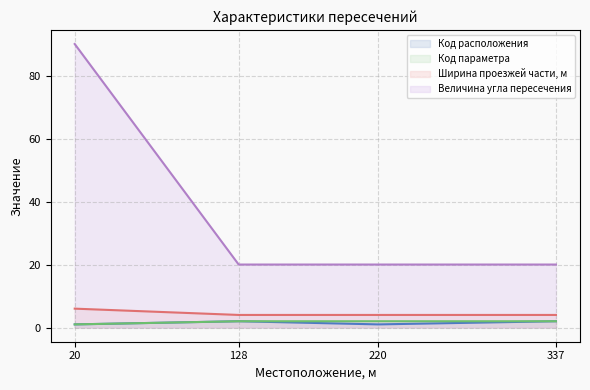

Reading left to right, what are all the values shown in this chart?

Код расположения: 1	2	1	2
Код параметра: 1	2	2	2
Ширина проезжей части, м: 6	4	4	4
Величина угла пересечения: 90	20	20	20